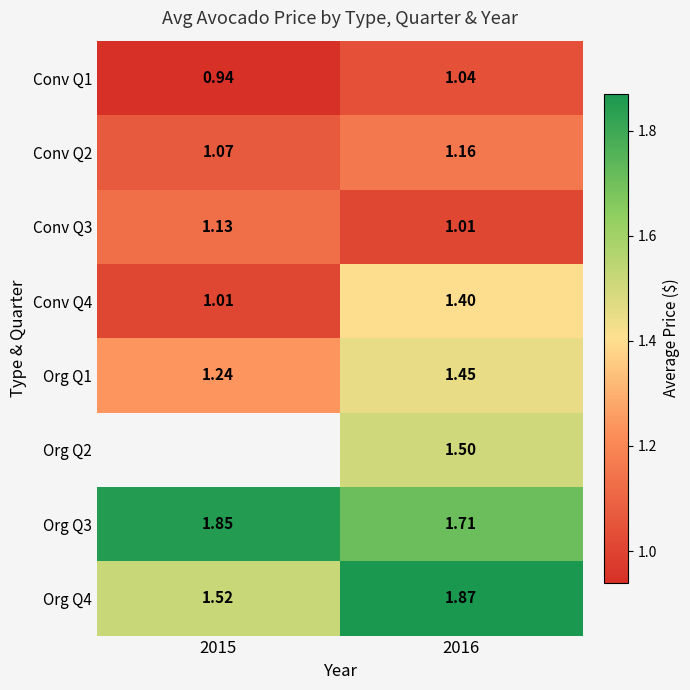

What is the sum of all Org Q4 values?

3.4